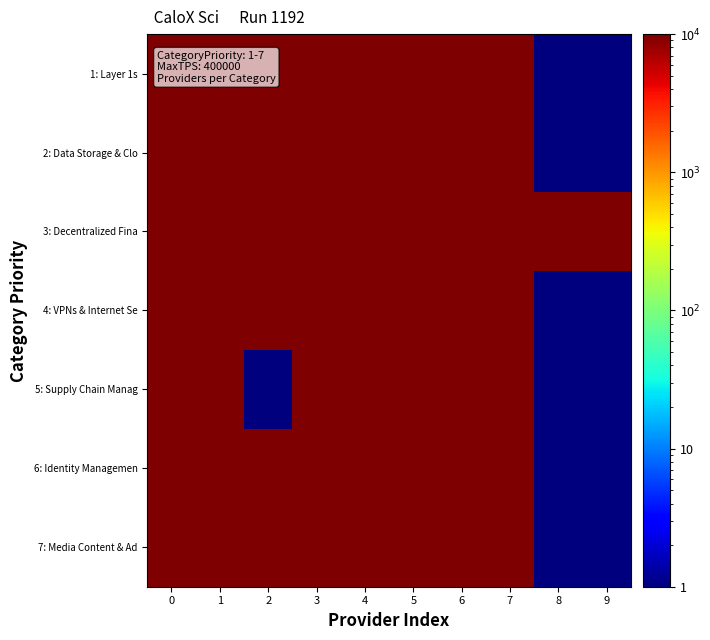

What is the total value across all series at 4?

7963523.5